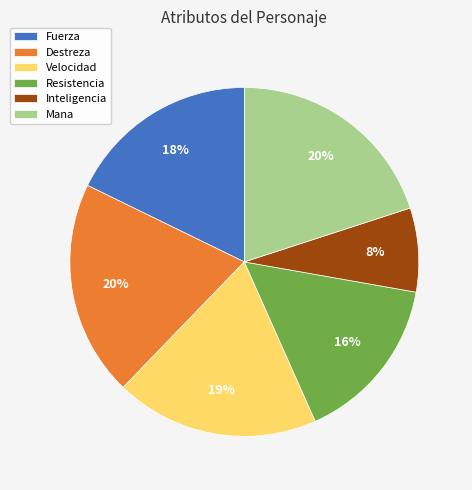

Between Velocidad and Destreza, which is larger?

Destreza